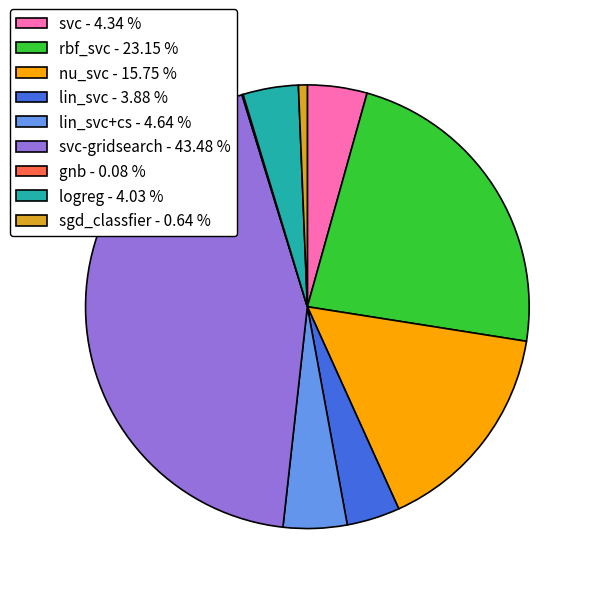

Which has a higher value, lin_svc+cs - 4.64 % or sgd_classfier - 0.64 %?

lin_svc+cs - 4.64 %